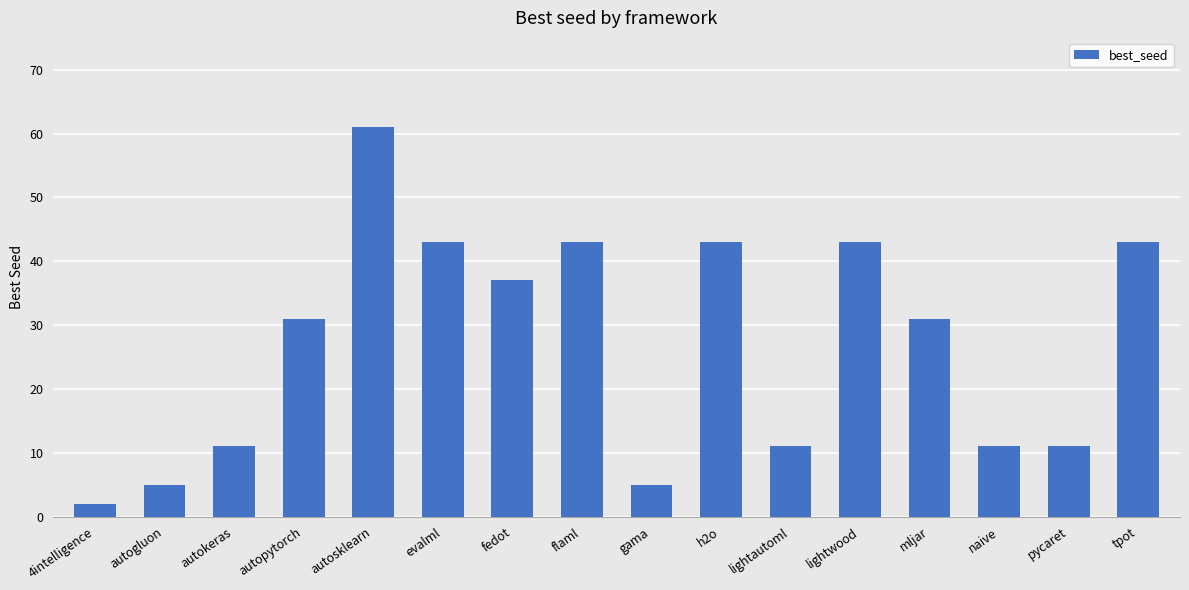

At which category does the chart reach its minimum across all series?

4intelligence